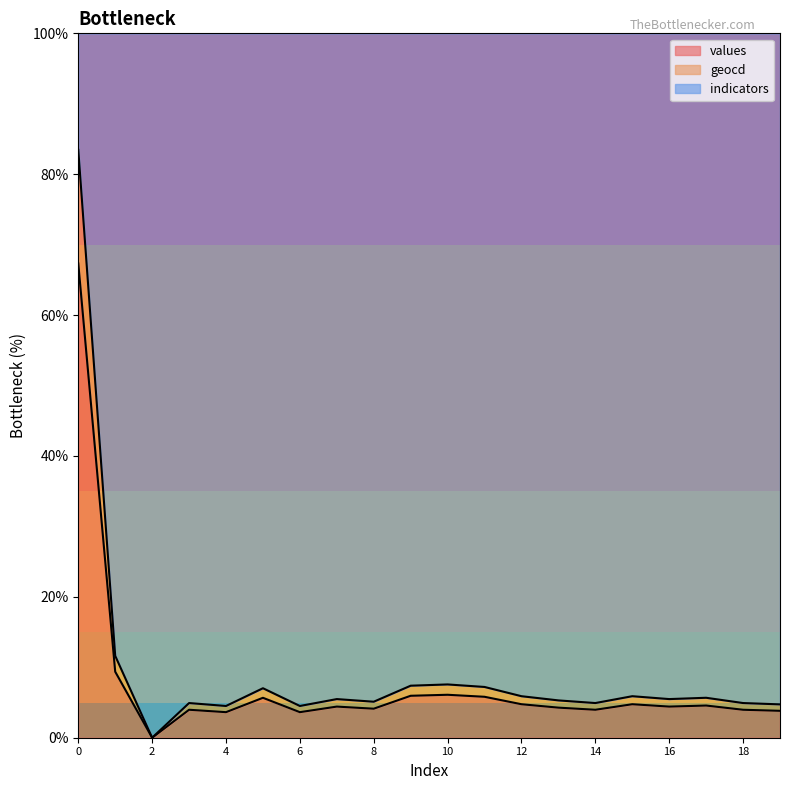

True or false: geocd has more than 1 interior local peaks.

True